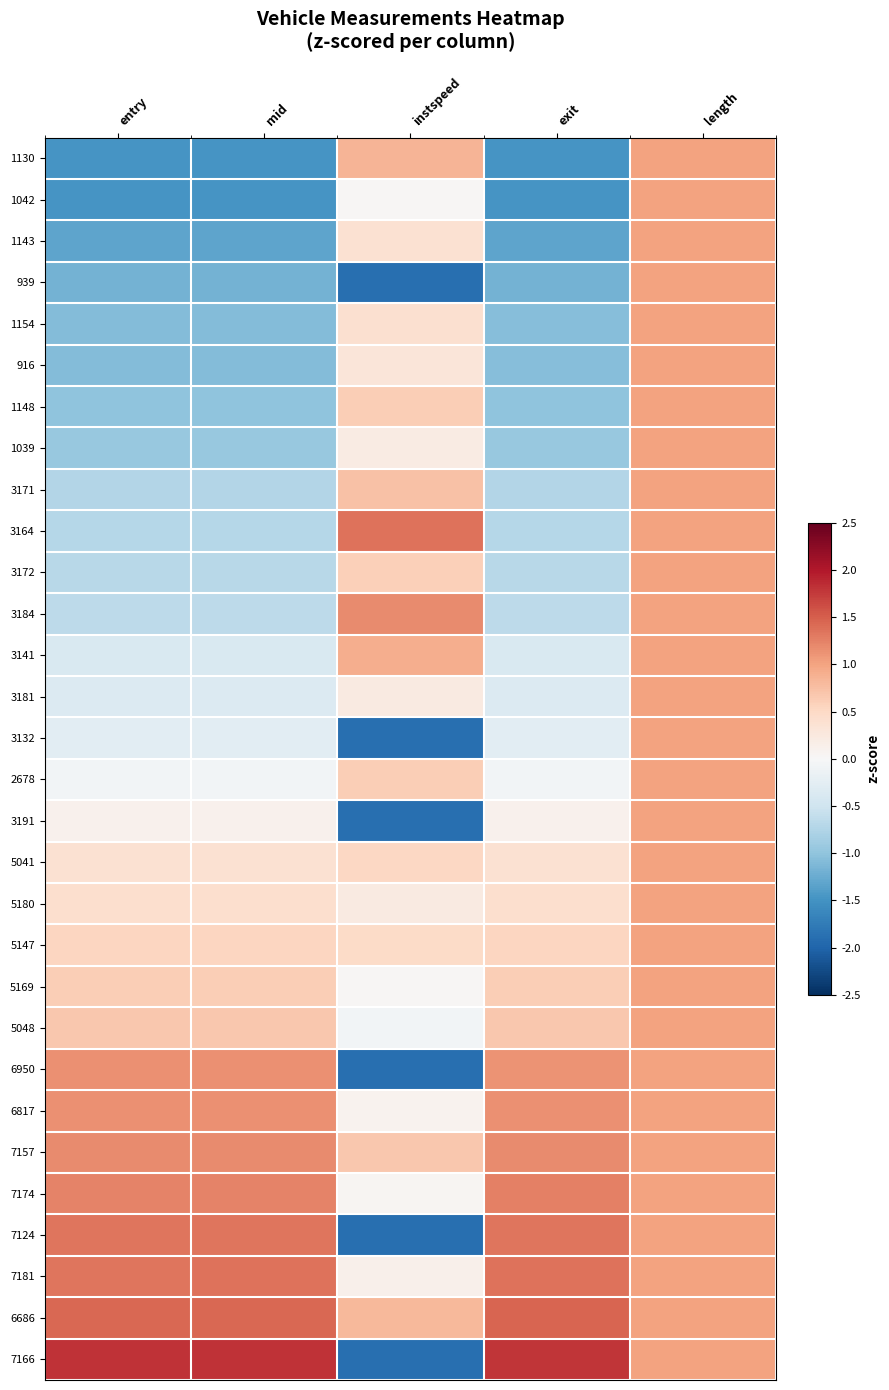

At how many categories does at least one series exceed 0?

5